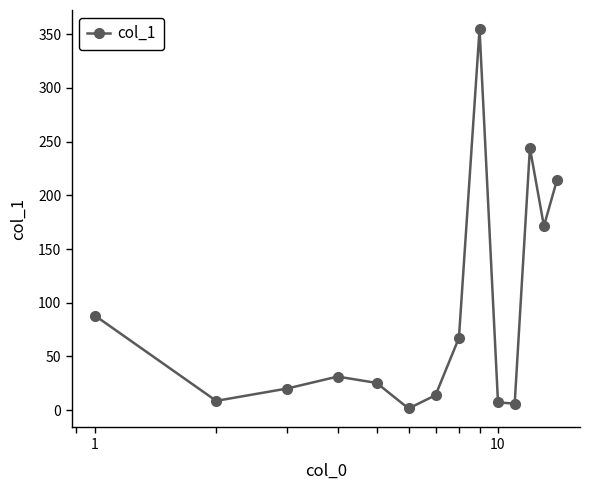

True or false: there are more than 2 points higher than both neighbors.

True